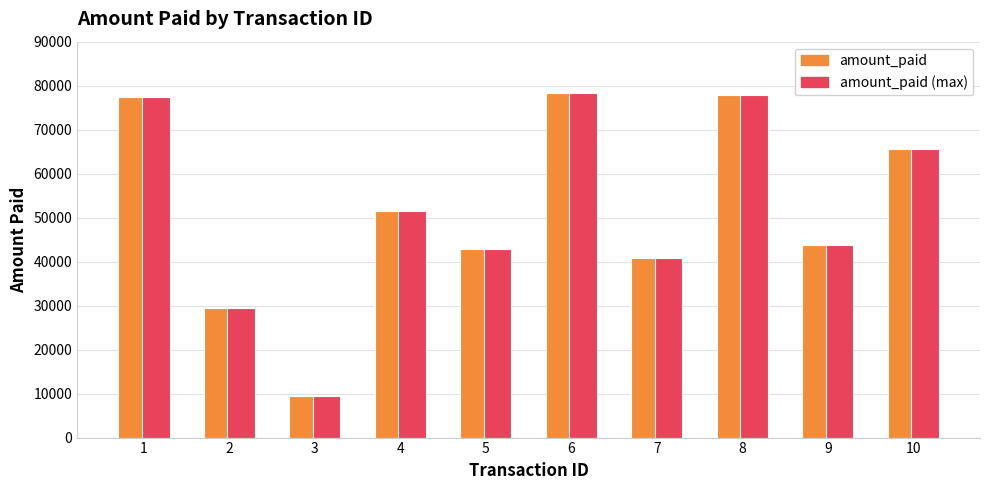

Are the bars grouped side by side (vs. stacked)?

Yes